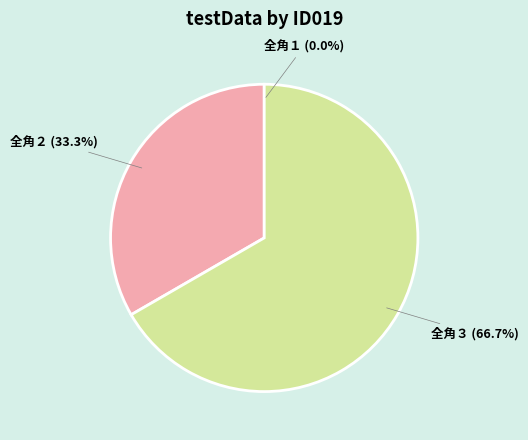

Is there any slice that represents more than half of the pie?

Yes